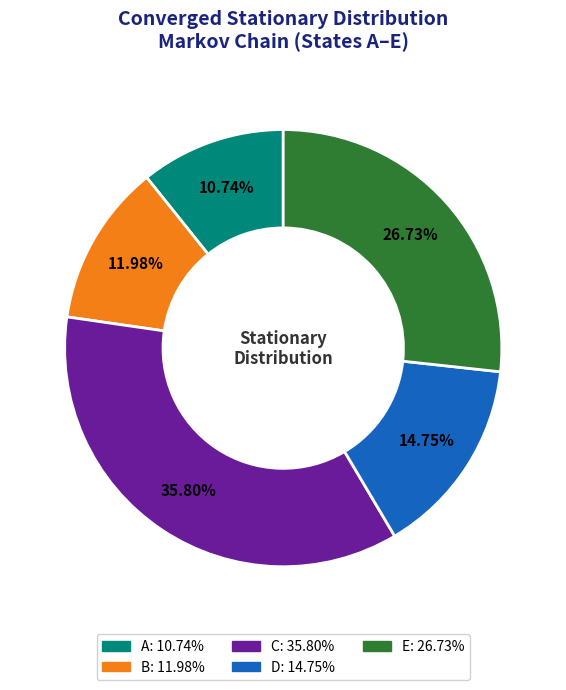

To the nearest percent, what is the difference between the C and A slice percentages?

25%